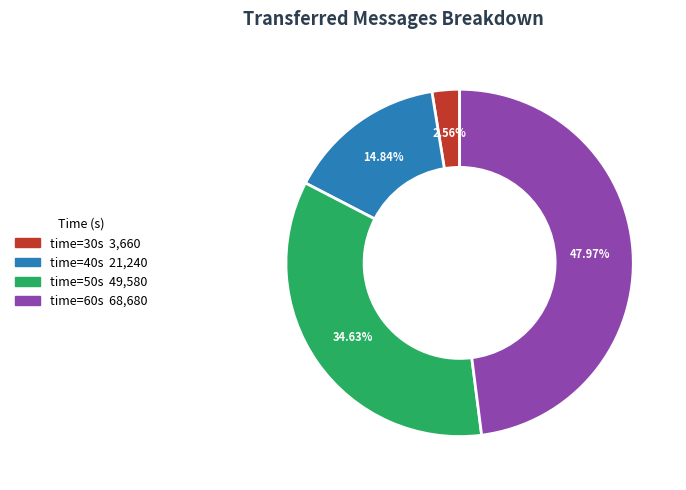

Does any single category account for the majority?

No